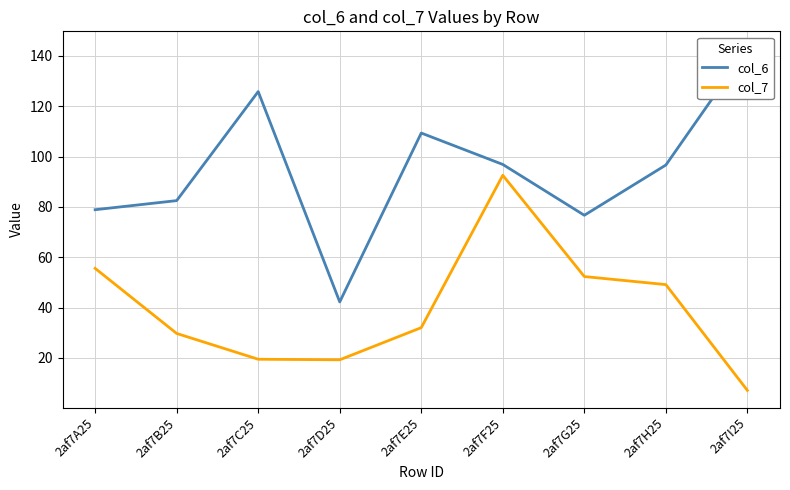

What is the difference between the second highest and minimum values in the col_7 series?

48.5